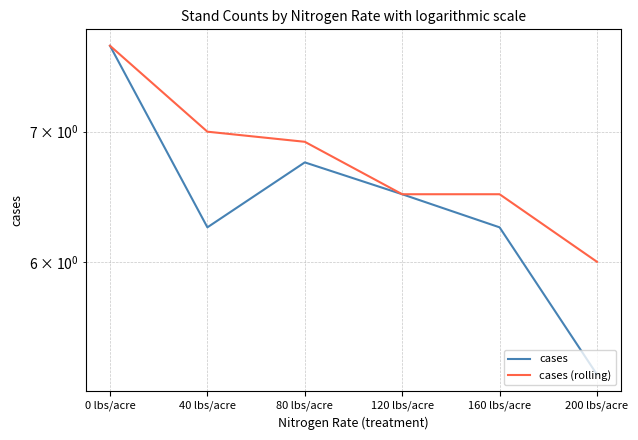

At 200 lbs/acre, list the series in order from smallest to largest.

cases, cases (rolling)